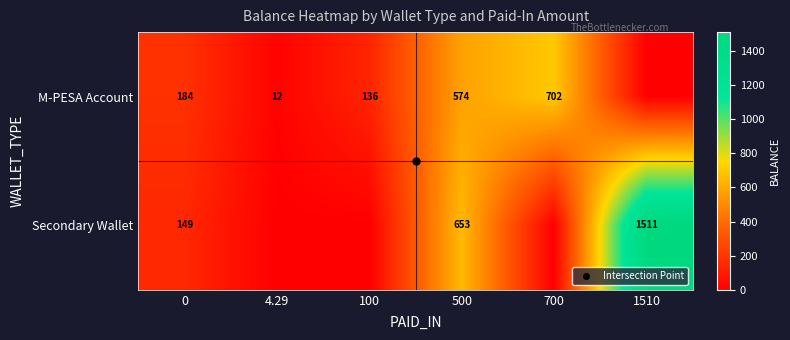

Between 4.29 and 1510, which series saw the biggest shift?

Secondary Wallet